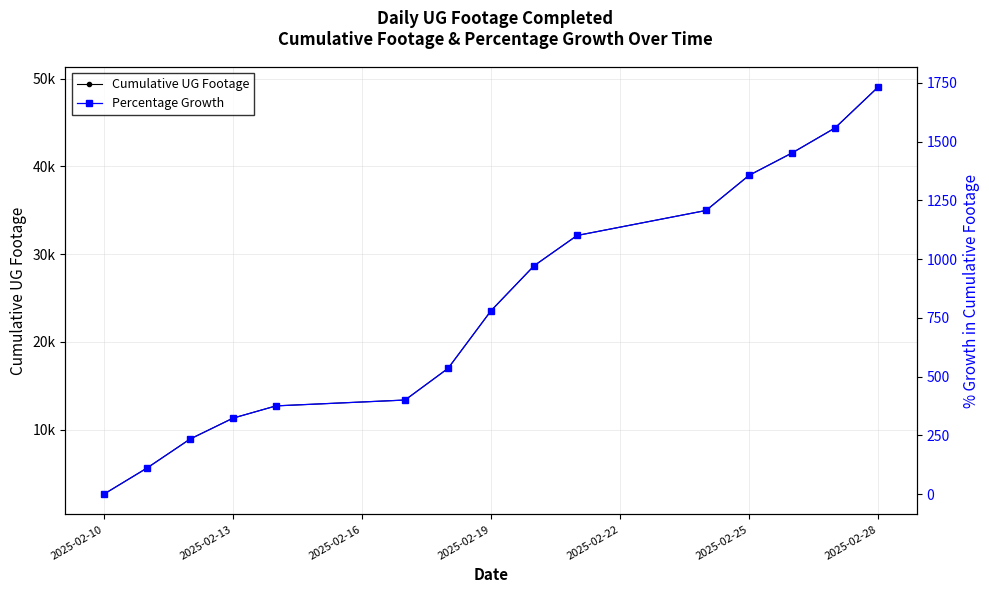

What is the approximate value of Percentage Growth at 2025-02-19?

780.3